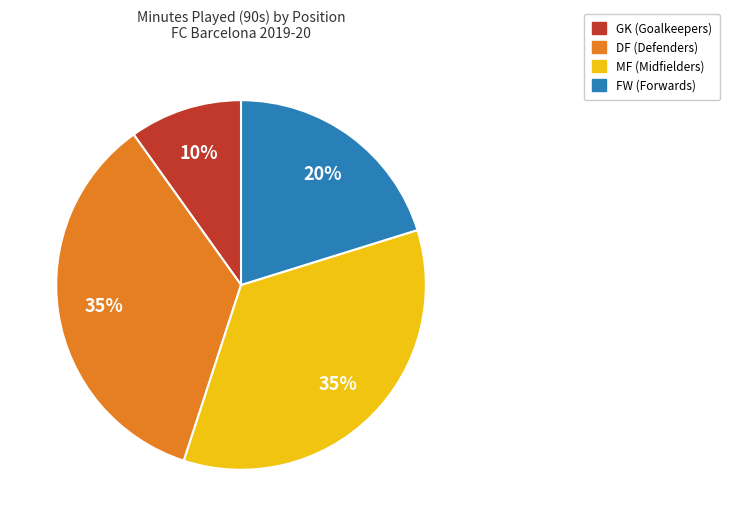

To the nearest percent, what is the average slice percentage?

25%